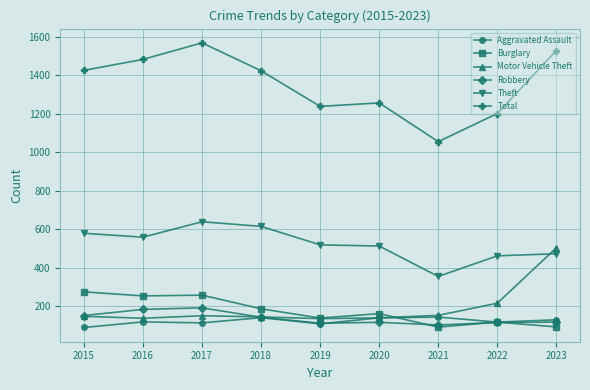

What is the maximum value for Aggravated Assault?

144